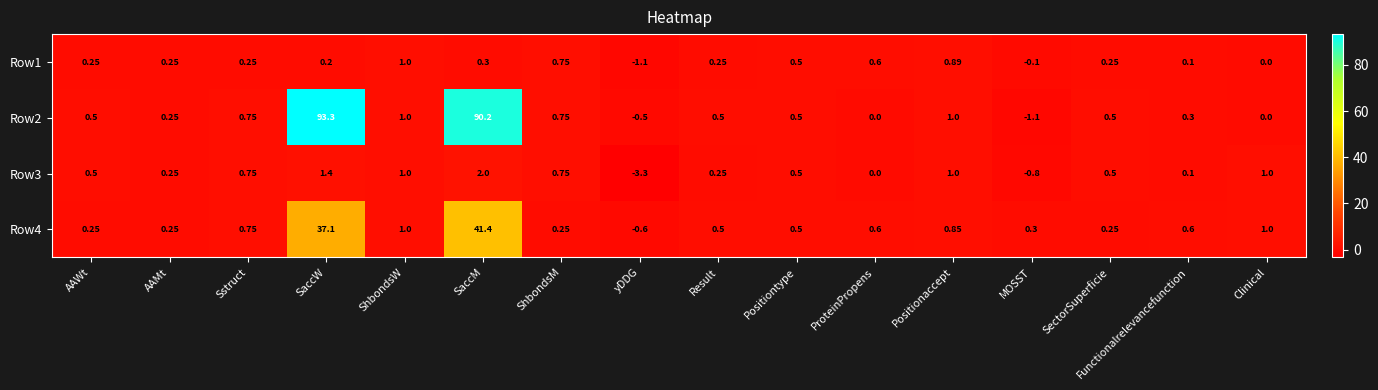

At how many categories does at least one series exceed 32?

2